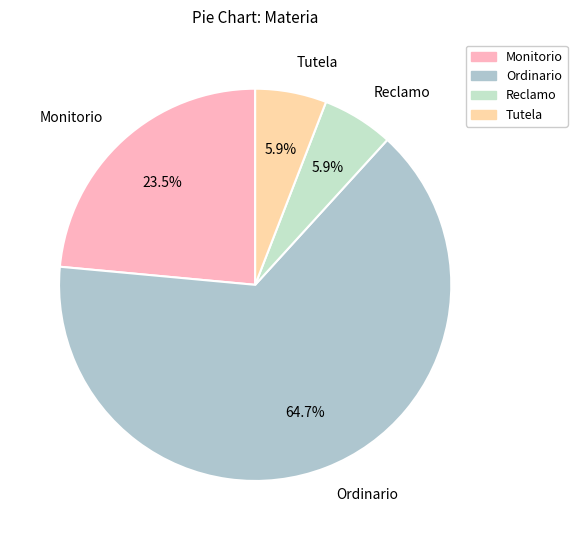

Which slice represents more than half of the pie?

Ordinario